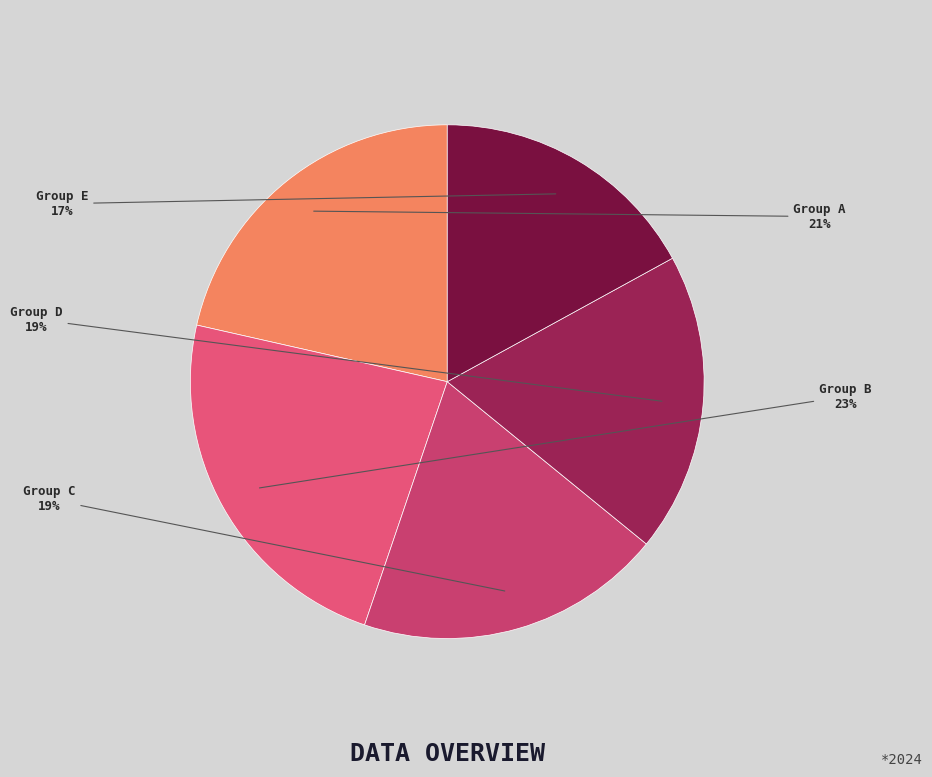

To the nearest percent, what percentage of the pie is Group C?

19%